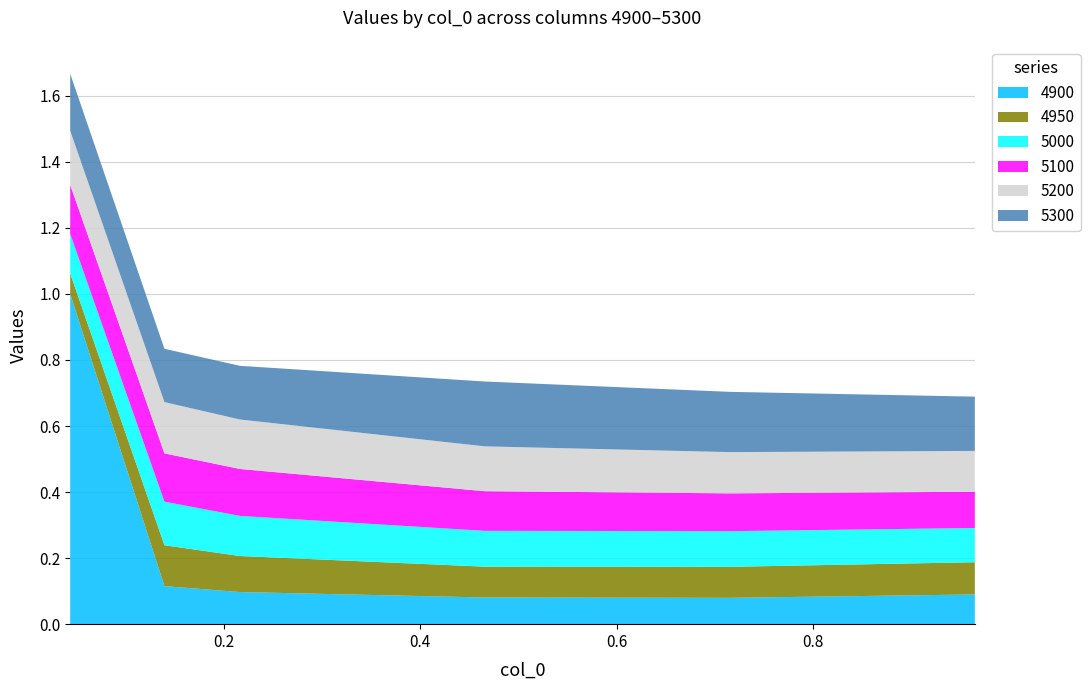

Reading left to right, transcribe all the data shown in this chart.

4900: 1.0	0.1	0.1	0.1	0.1	0.1
4950: 0.1	0.1	0.1	0.1	0.1	0.1
5000: 0.1	0.1	0.1	0.1	0.1	0.1
5100: 0.1	0.1	0.1	0.1	0.1	0.1
5200: 0.2	0.2	0.1	0.1	0.1	0.1
5300: 0.2	0.2	0.2	0.2	0.2	0.2